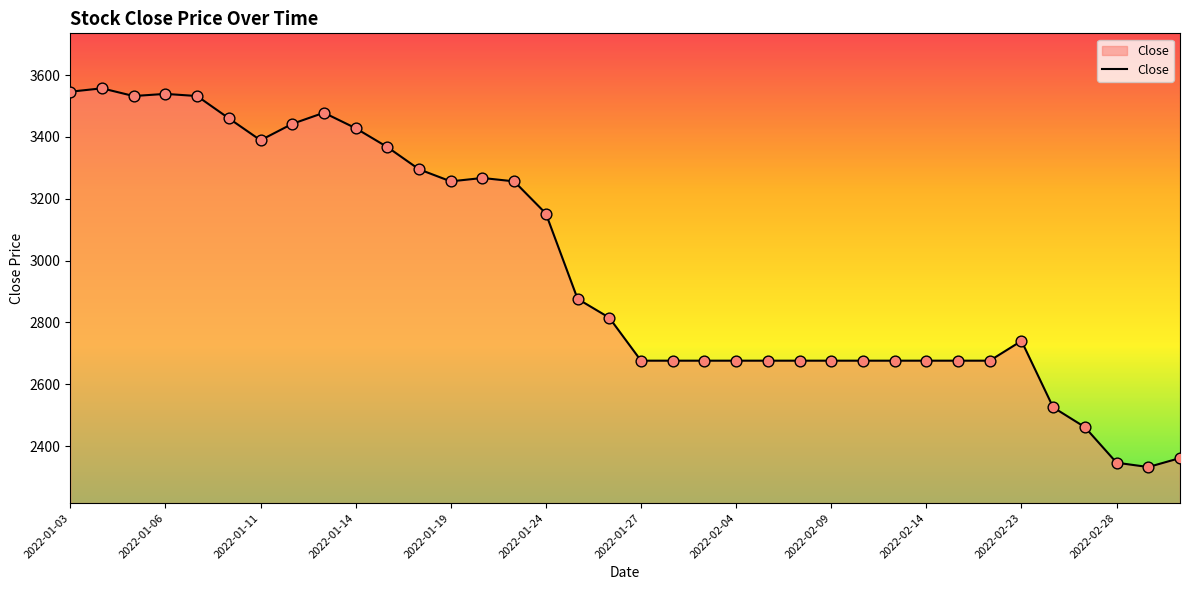

What is the difference between the maximum and minimum values?

1225